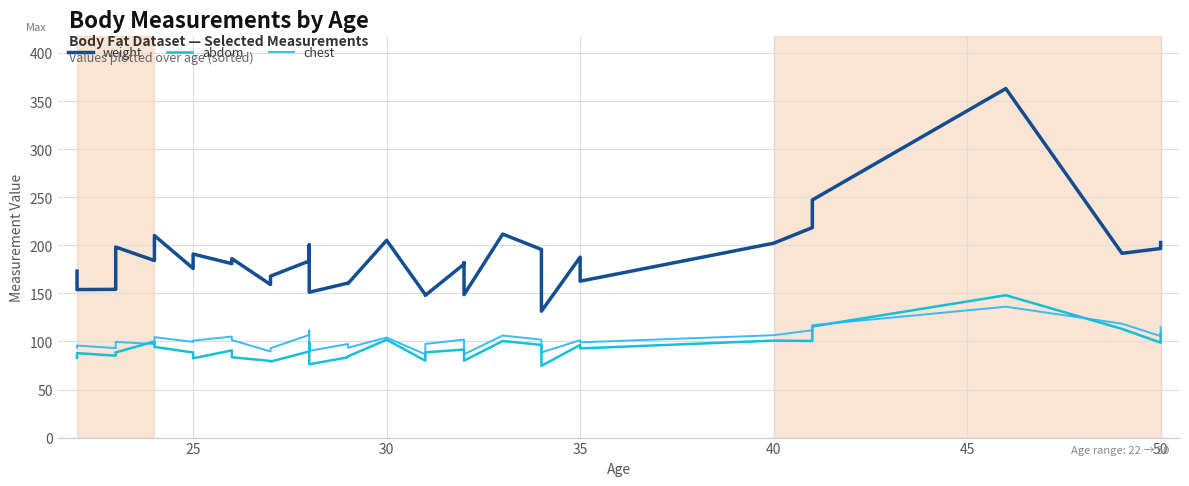

What are all the series names shown in the legend?

weight, abdom, chest